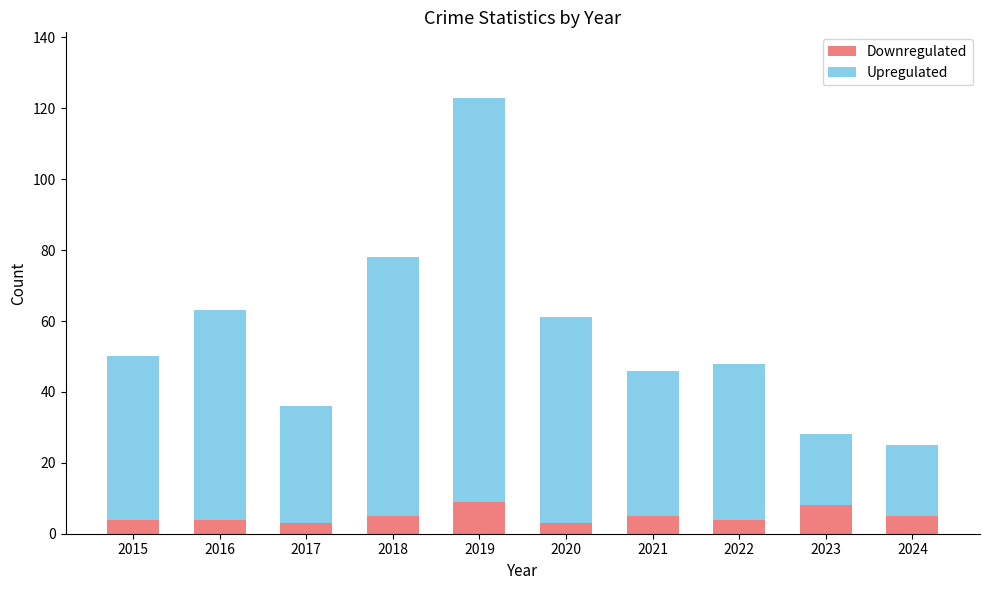

What is the total value across all series at 2017?

36